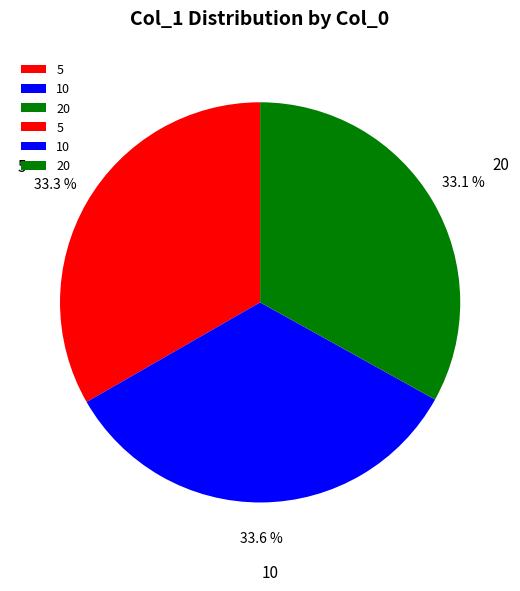

To the nearest percent, what percentage of the pie is 10?

34%